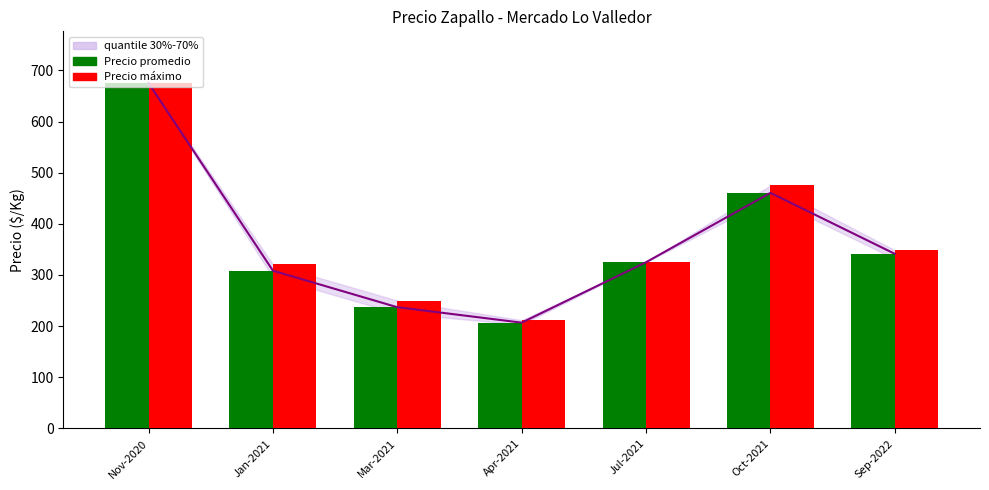

What is the average value of the Precio promedio series?

364.9